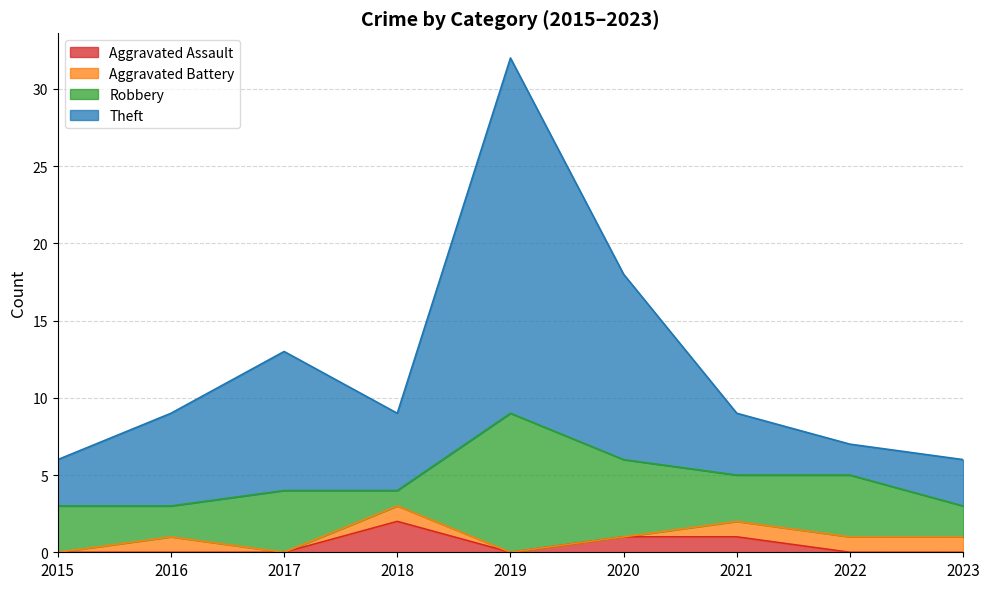

True or false: Aggravated Assault has a value of 0 at 2023.

True